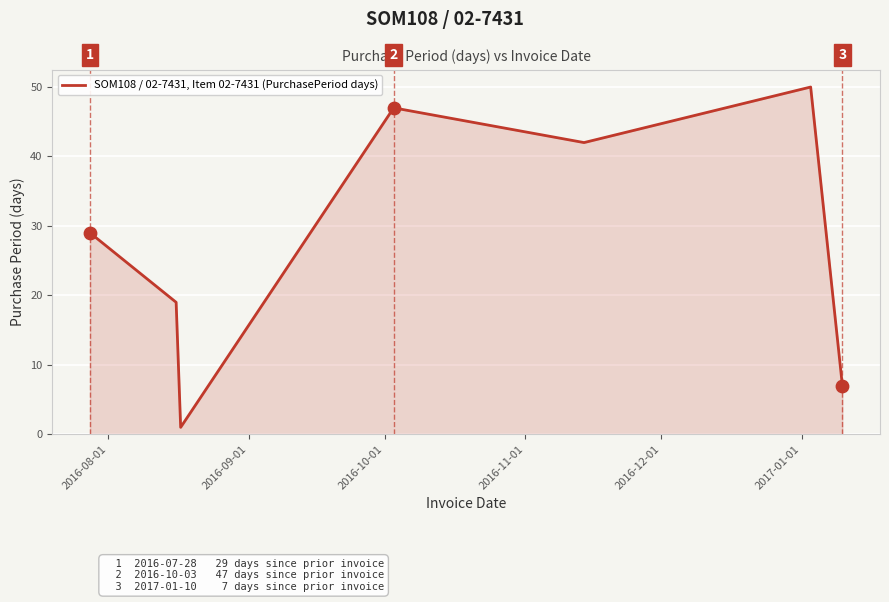

How many interior local peaks (higher than both neighbors) does the data have?

2